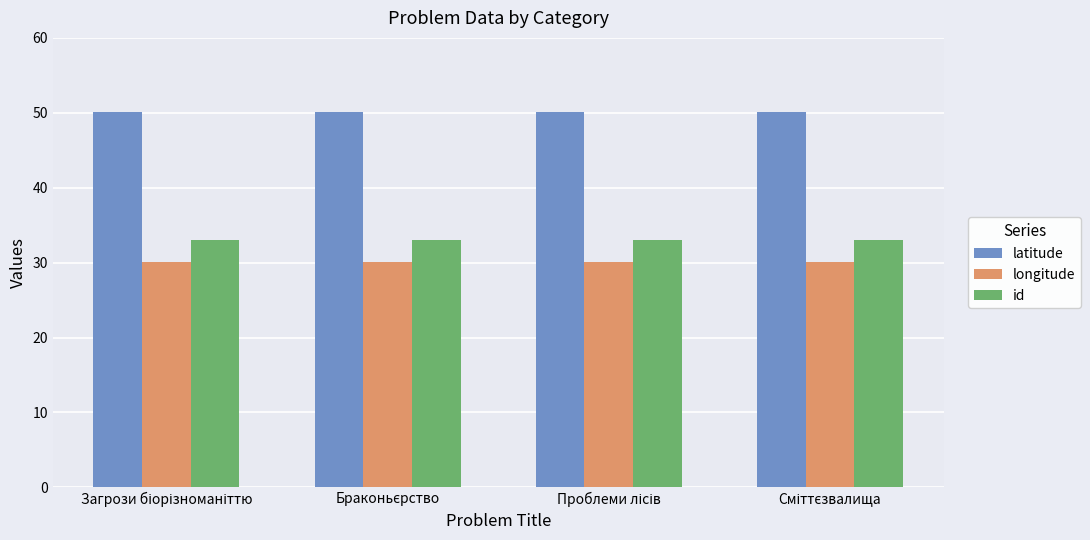

What is the smallest value displayed?

30.1